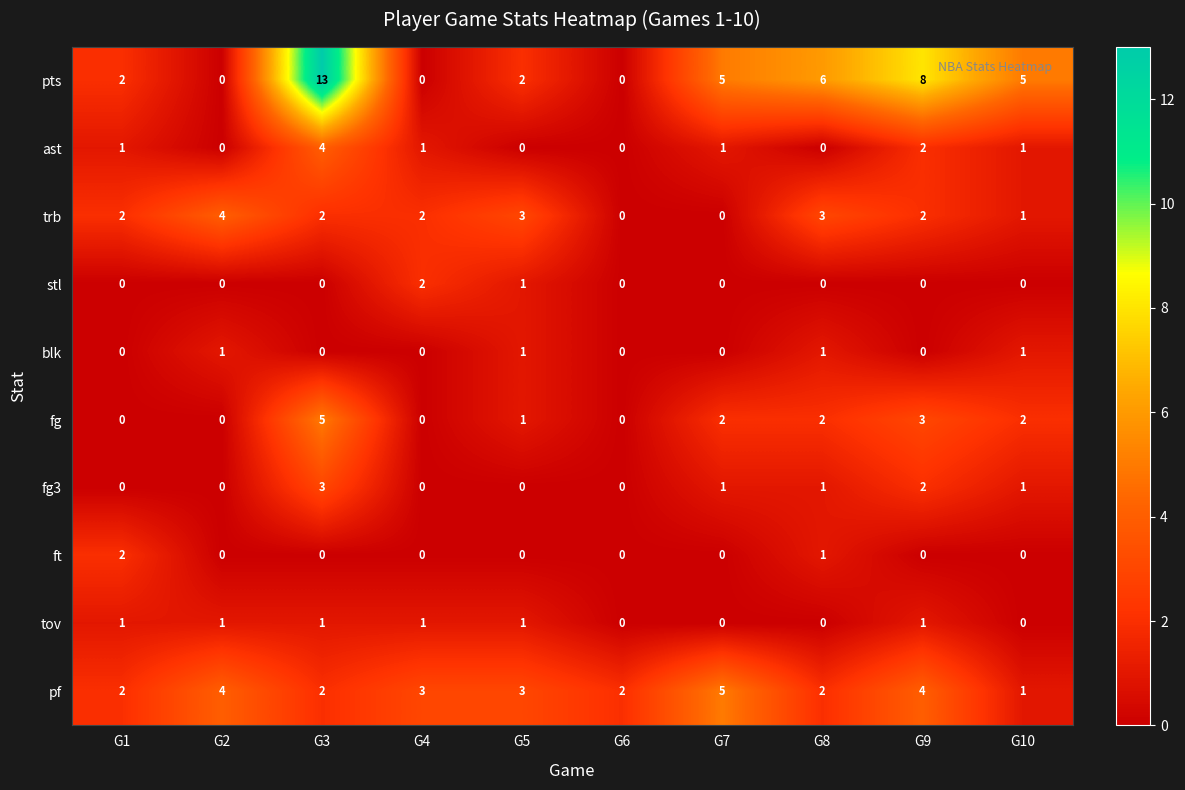

The value of tov at G3 is 2. True or false?

False